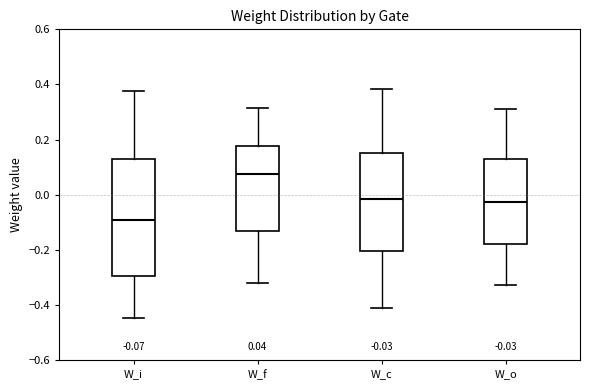

Which box has the lowest median line?

W_i